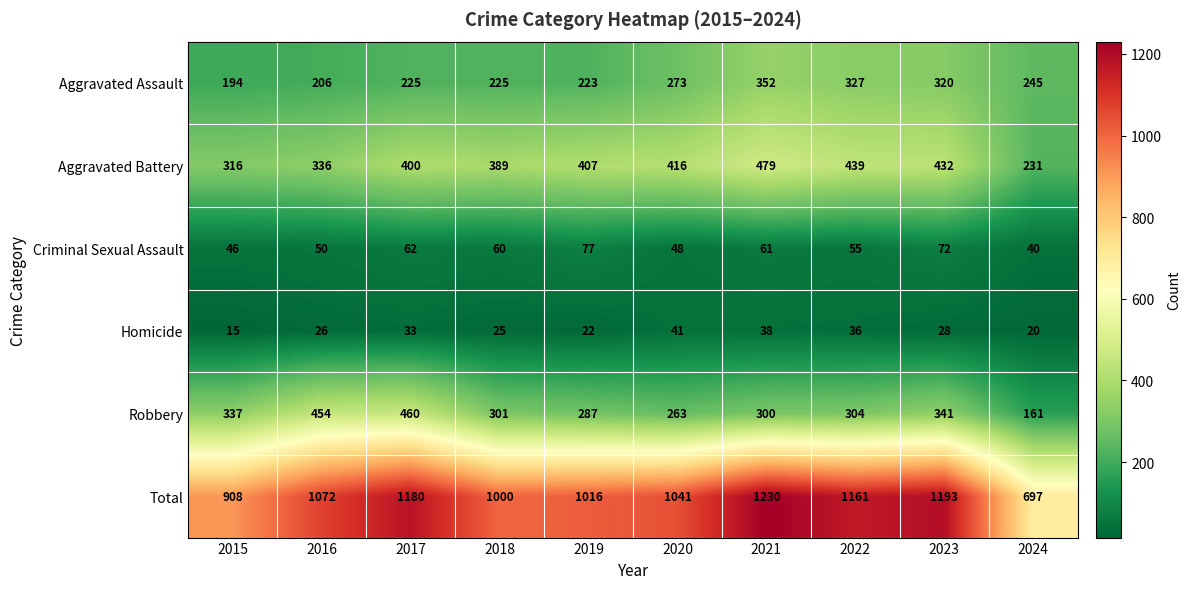

At which label is Criminal Sexual Assault closest to 58?

2018